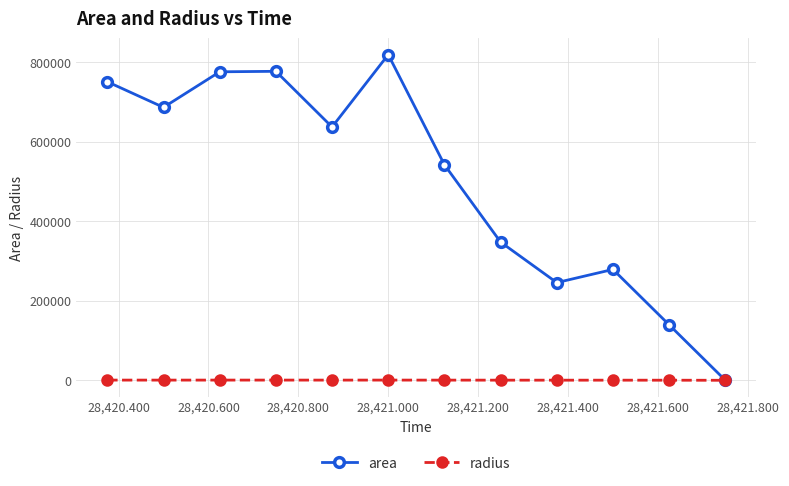

List the series in order of their overall mean, highest first.

area, radius